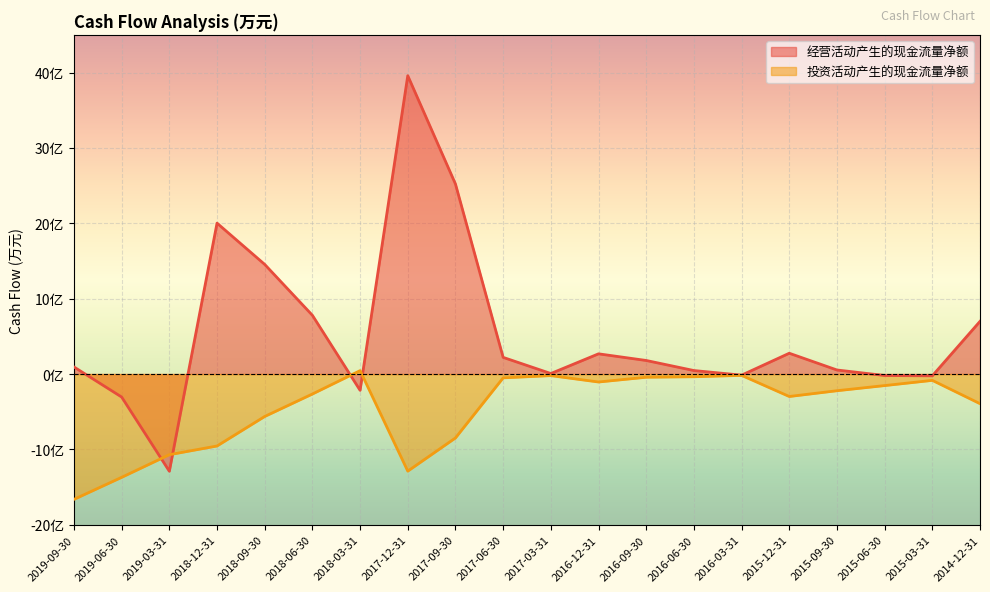

What is the approximate value of 投资活动产生的现金流量净额 at 2014-12-31, to the nearest 10?

-39310